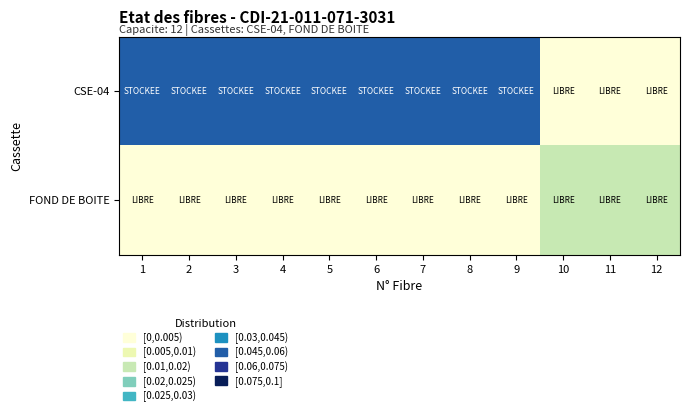

What is the difference between the highest and lowest values at 4?

0.1